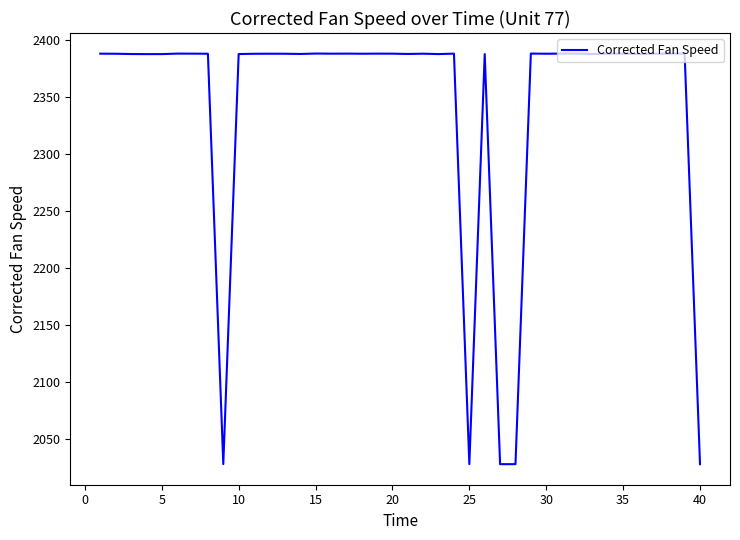

Is this an area chart (filled region under the line)?

No